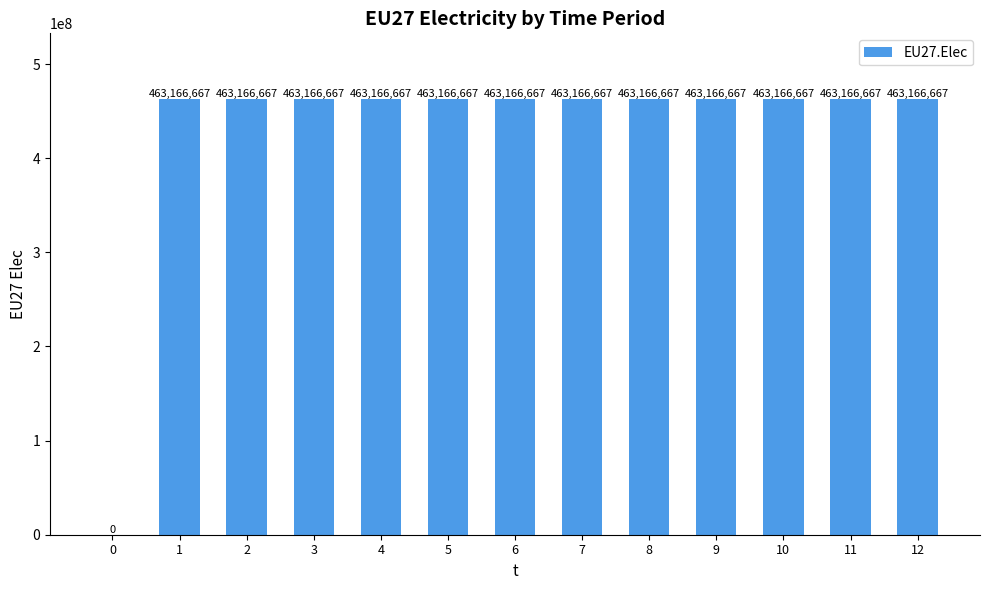

Which has a higher value, 6 or 0?

6